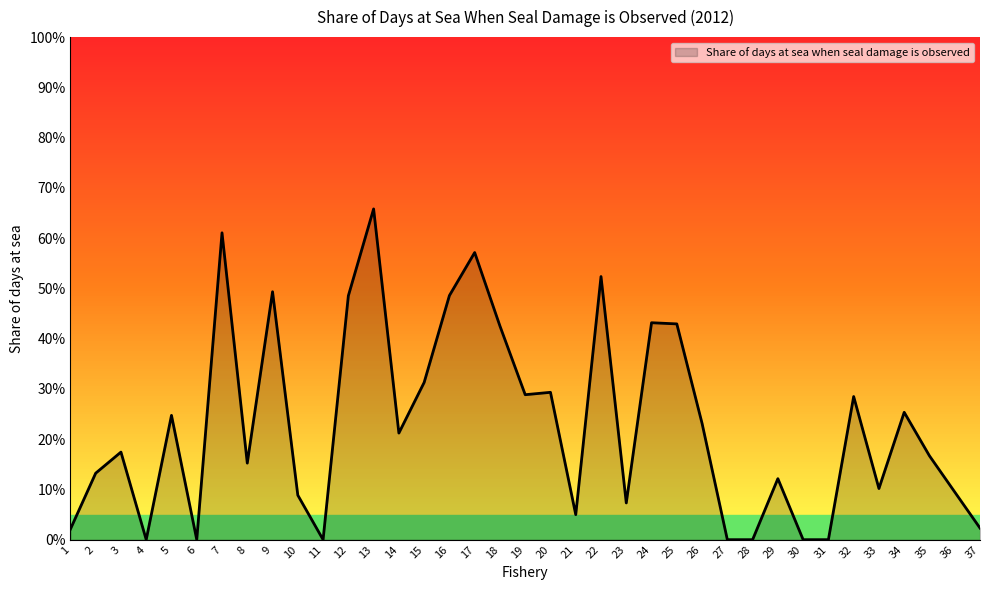

Does the chart have visible grid lines?

No